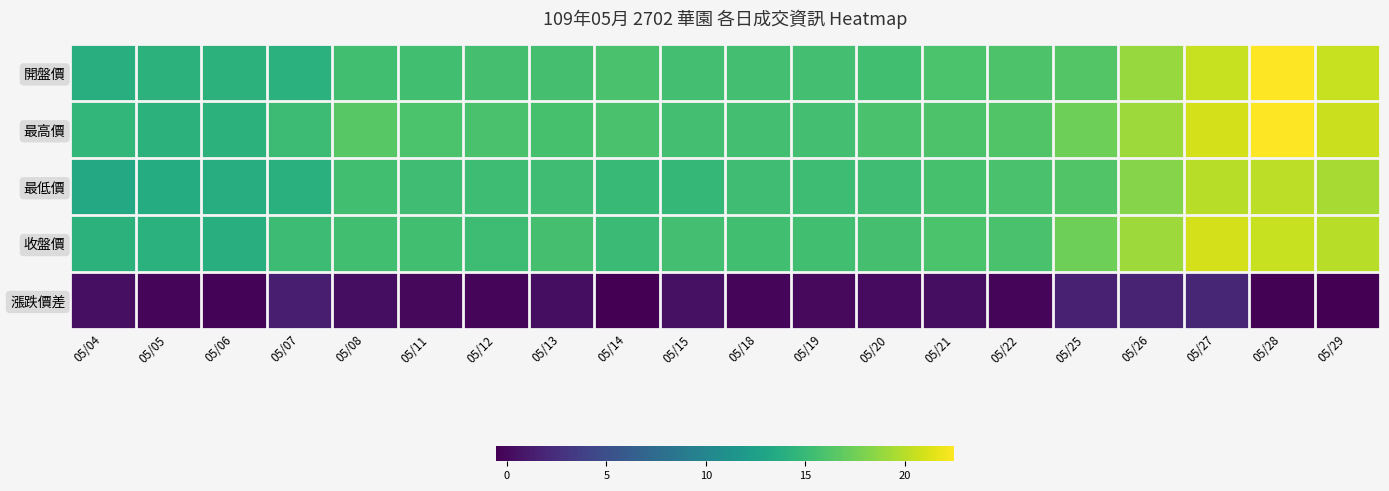

Which series has the largest total across all categories?

最高價